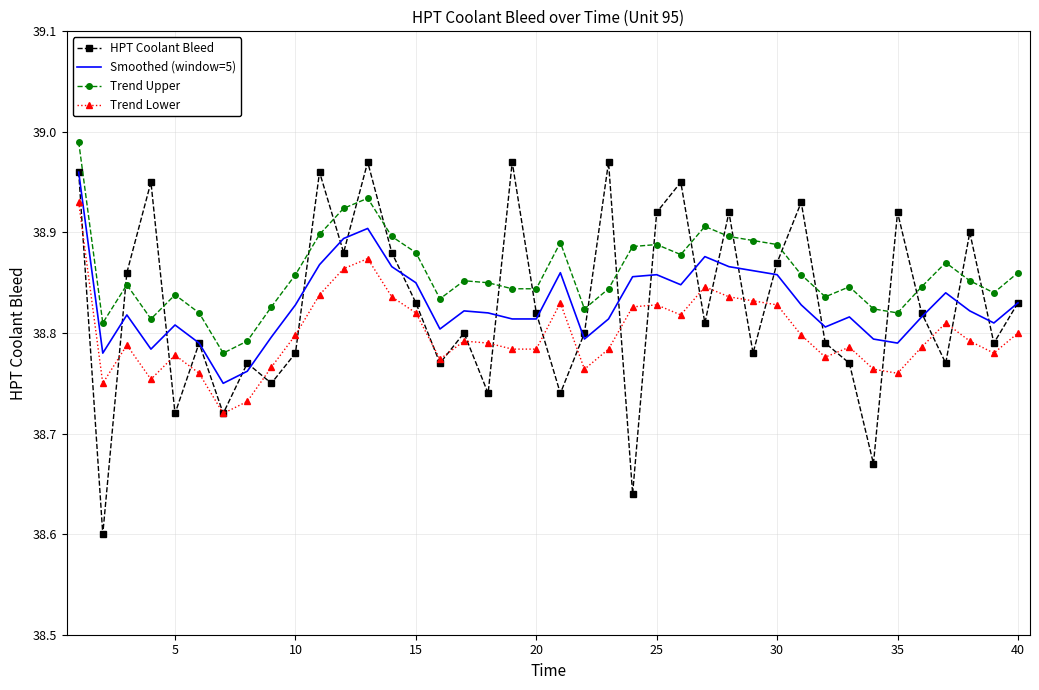

Which series has the largest total across all categories?

Trend Upper